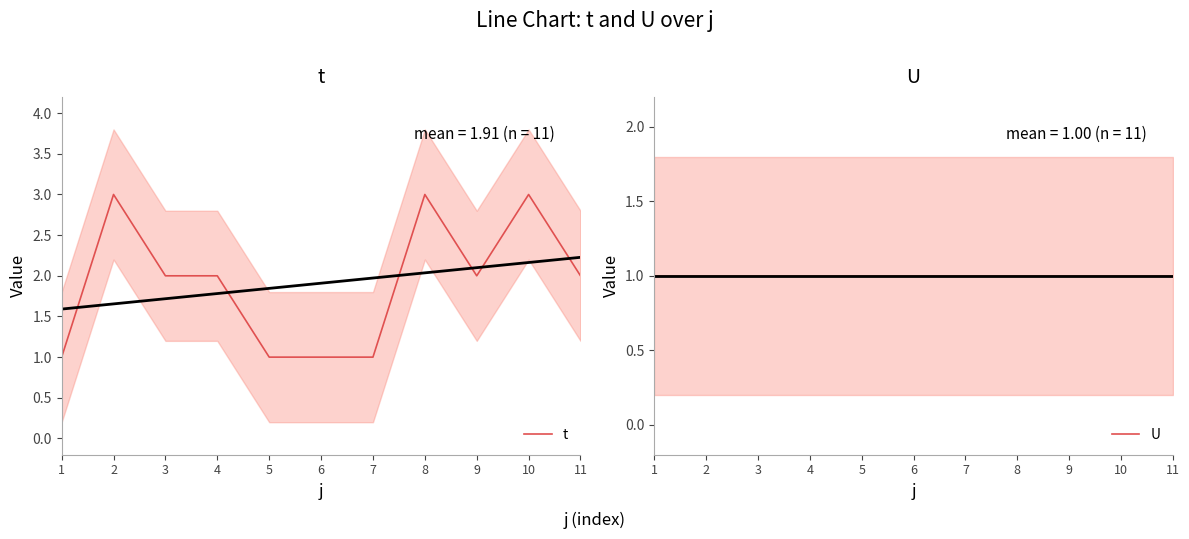

Rank the series by their maximum value, from lowest to highest.

U, t